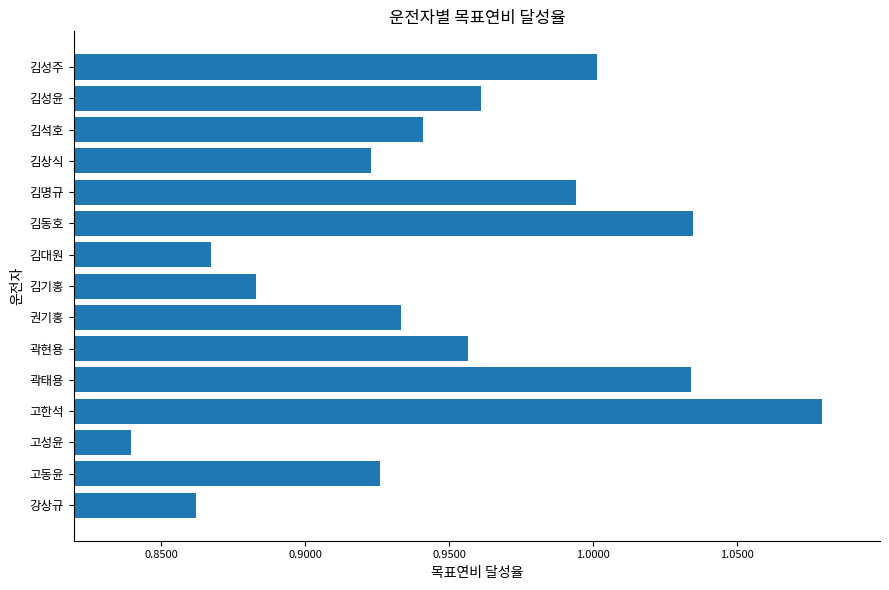

At which label is the value closest to 0?

고성윤